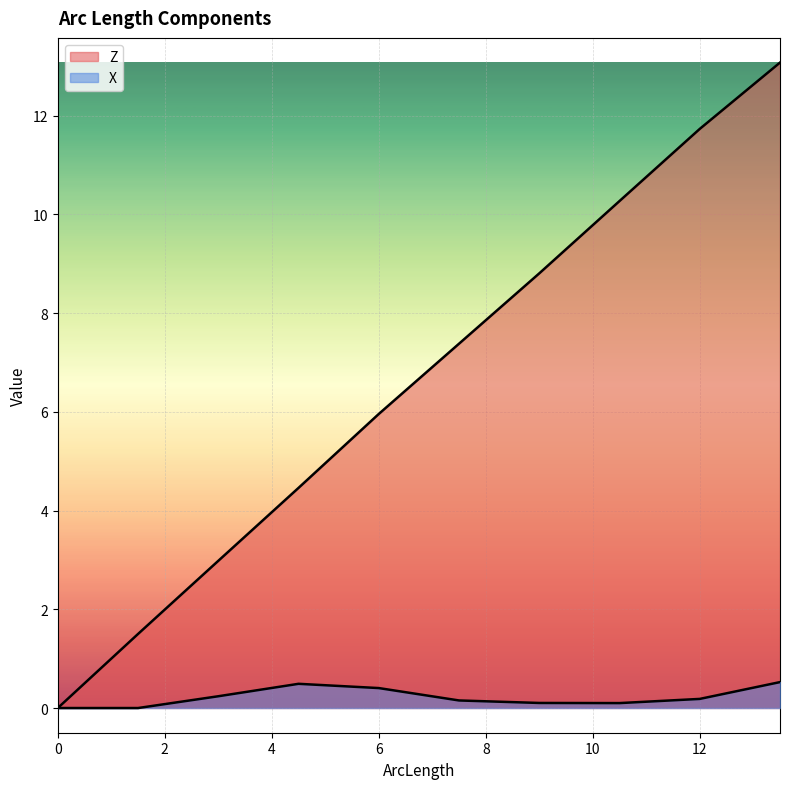

Which series has the largest total across all categories?

Z